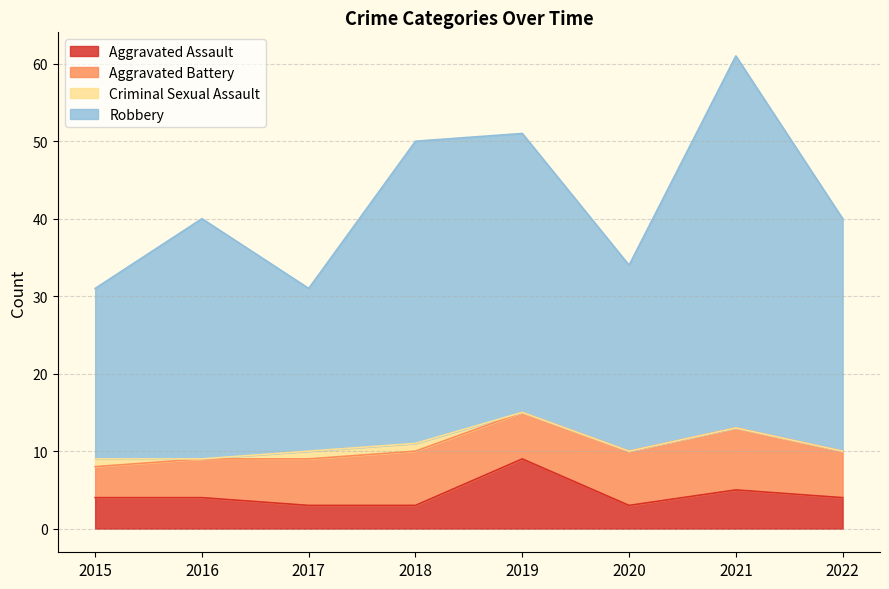

Which category has the highest value in the Aggravated Assault series?

2019